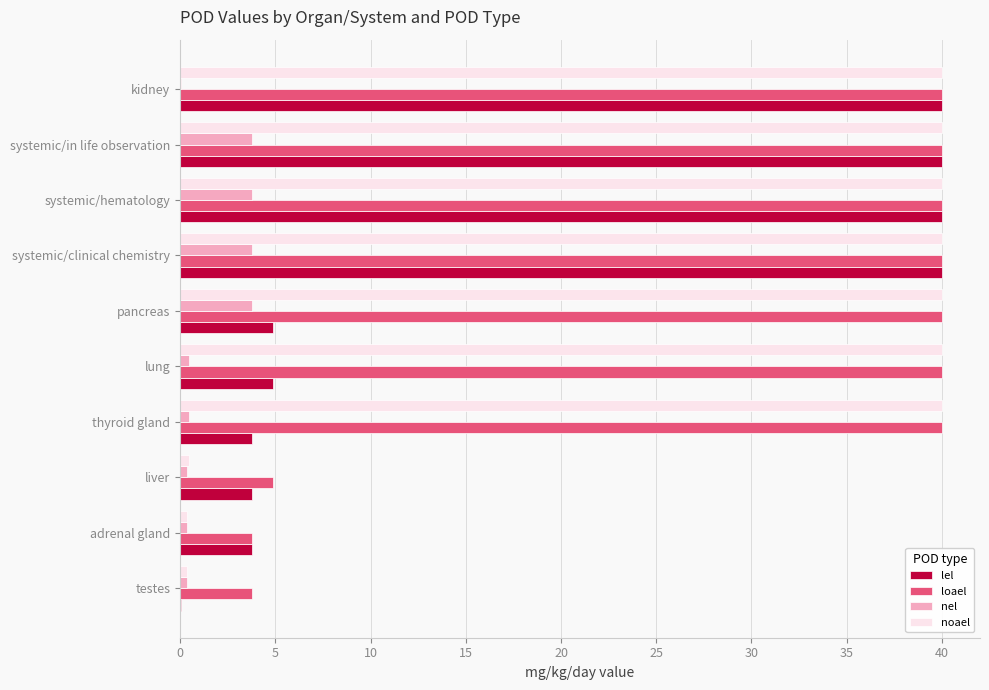

Is it true that loael equals 12.7 at kidney?

False